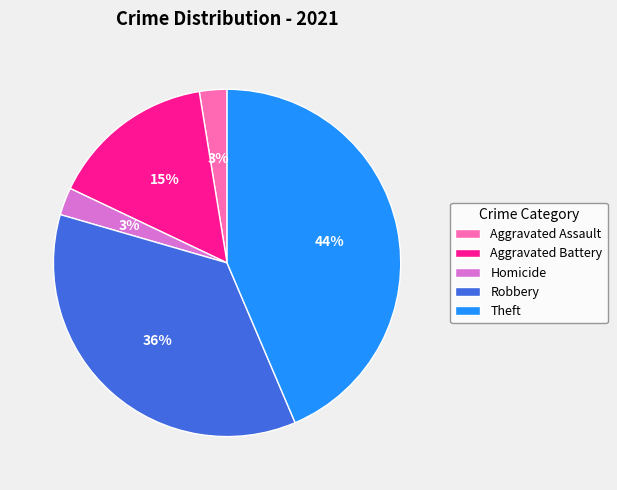

Which category has the biggest portion of the pie?

Theft